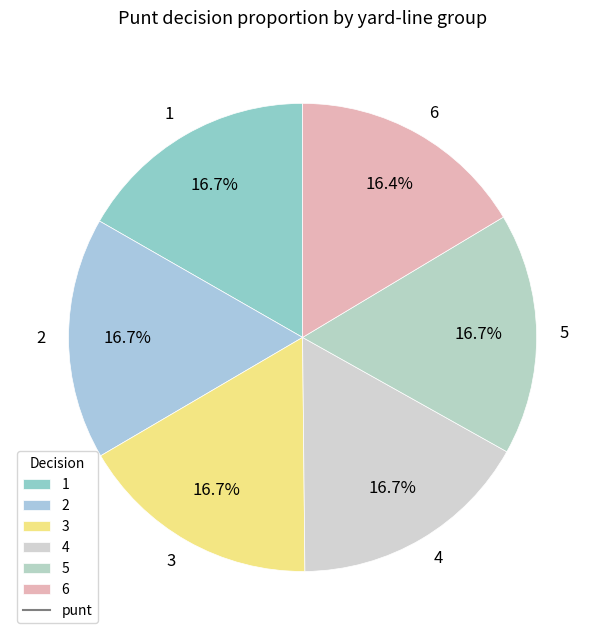

Does any single category account for the majority?

No